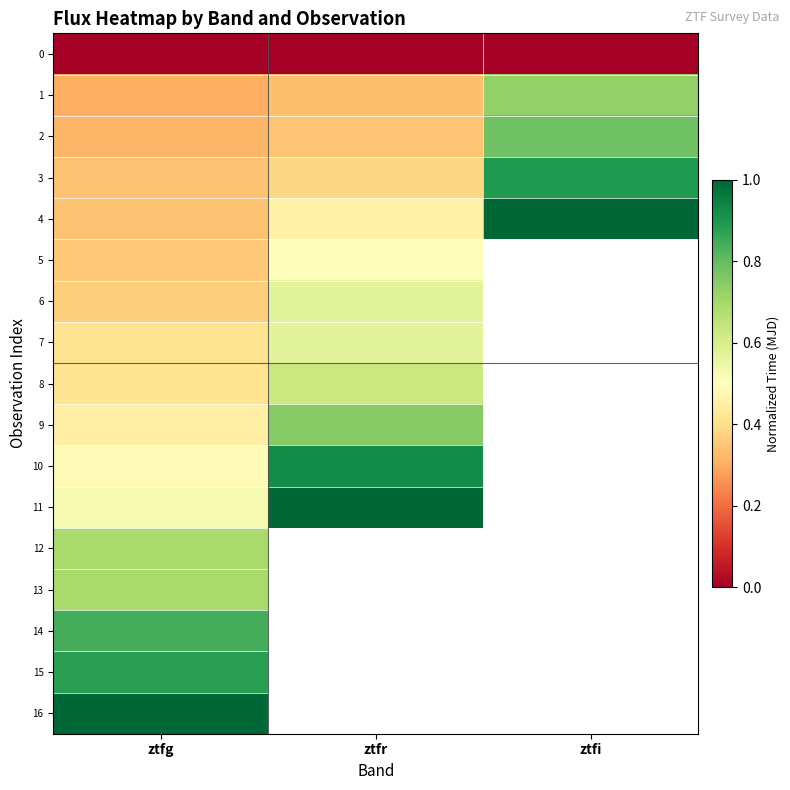

At how many categories does at least one series exceed 0?

3